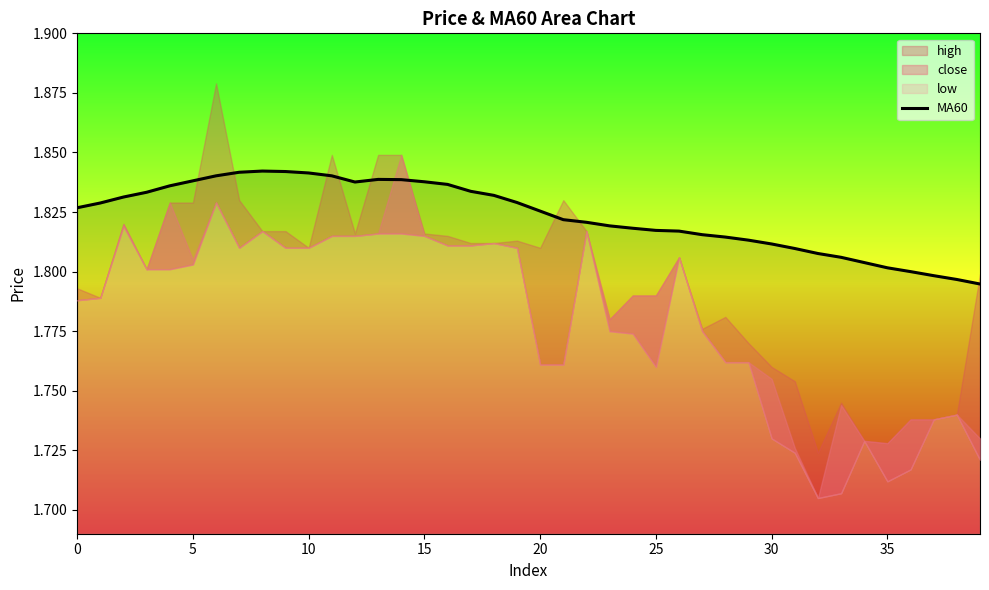

What is the sum of all values?

72.9